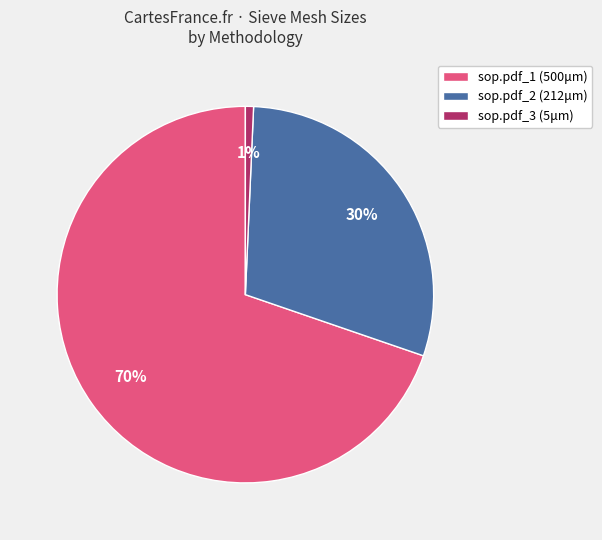

How many segments does this pie chart have?

3